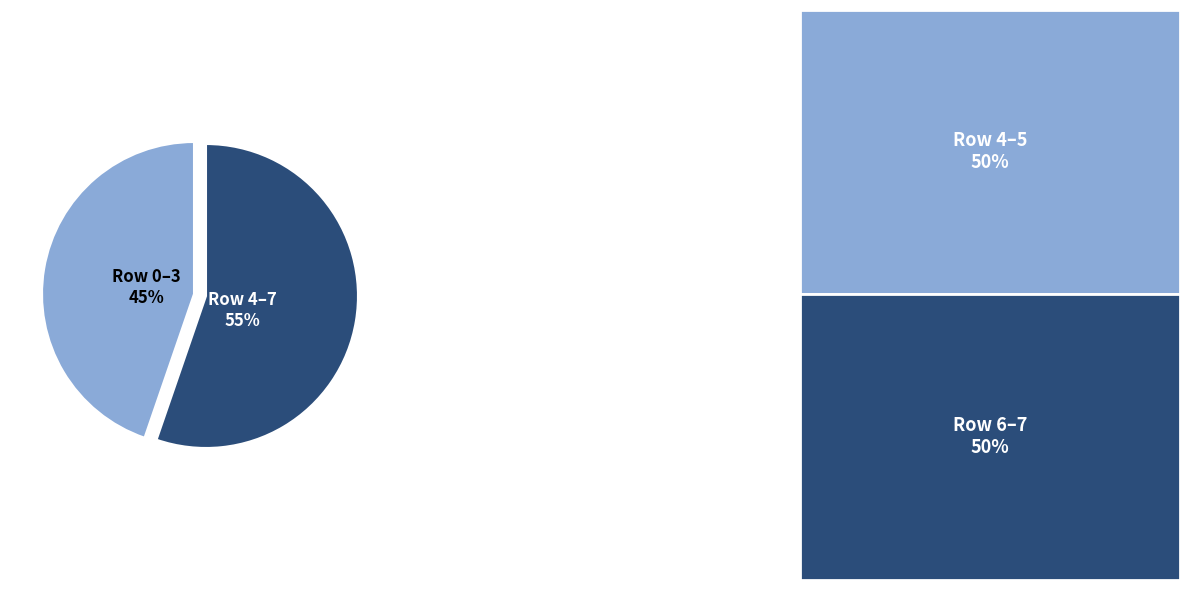

How many segments does this pie chart have?

2